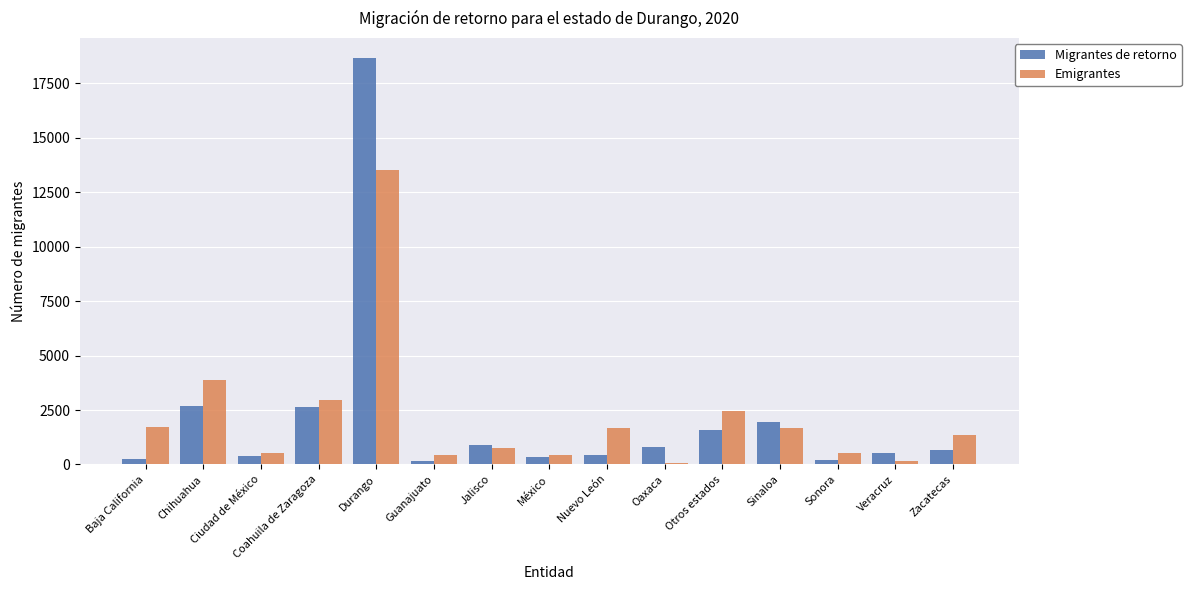

What is the average value of the Migrantes de retorno series?

2145